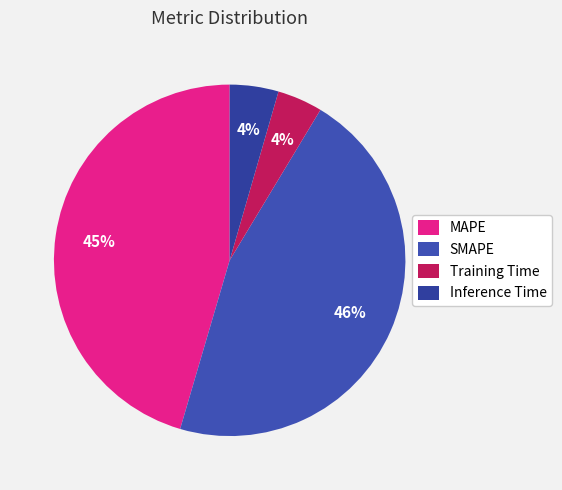

To the nearest percent, what is the average slice percentage?

25%